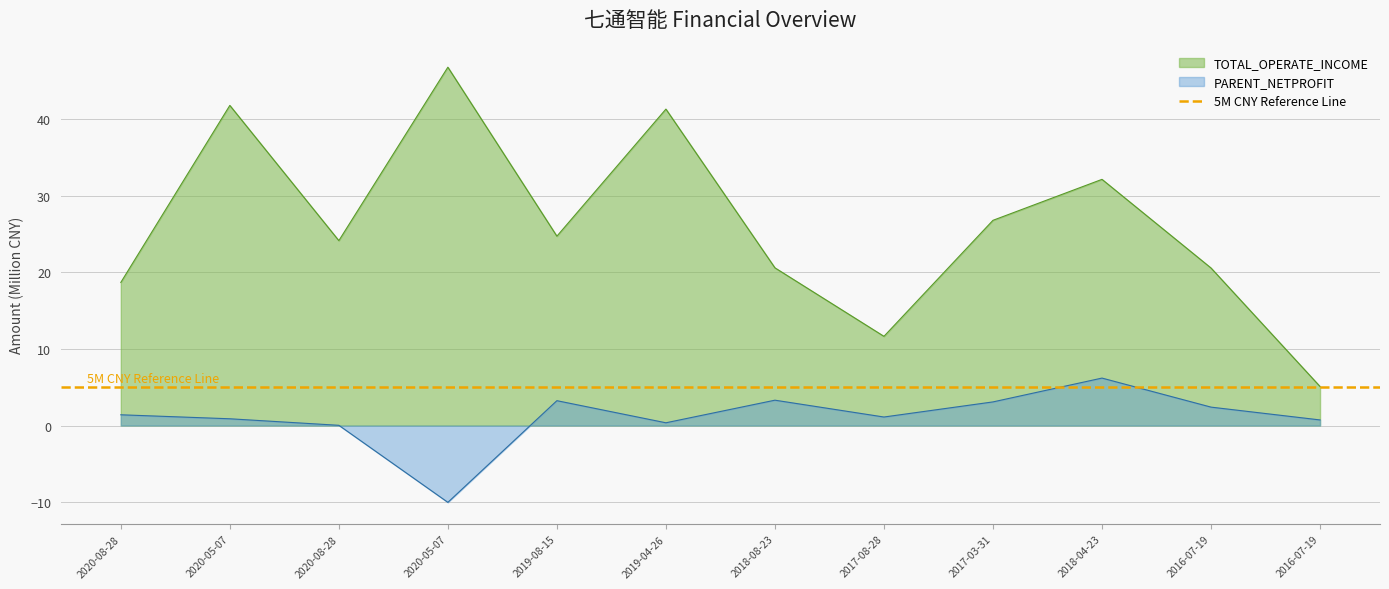

How many data points in TOTAL_OPERATE_INCOME are less than 24?

5